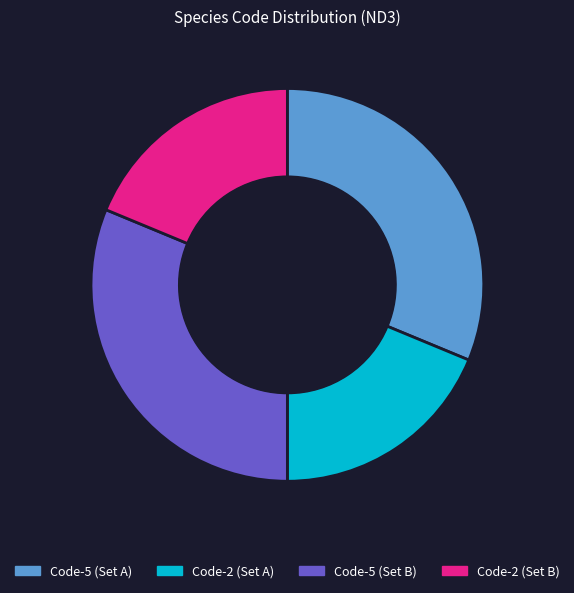

Approximately how many times larger is the value at Code-2 (Set A) compared to Code-5 (Set B)?

0.6